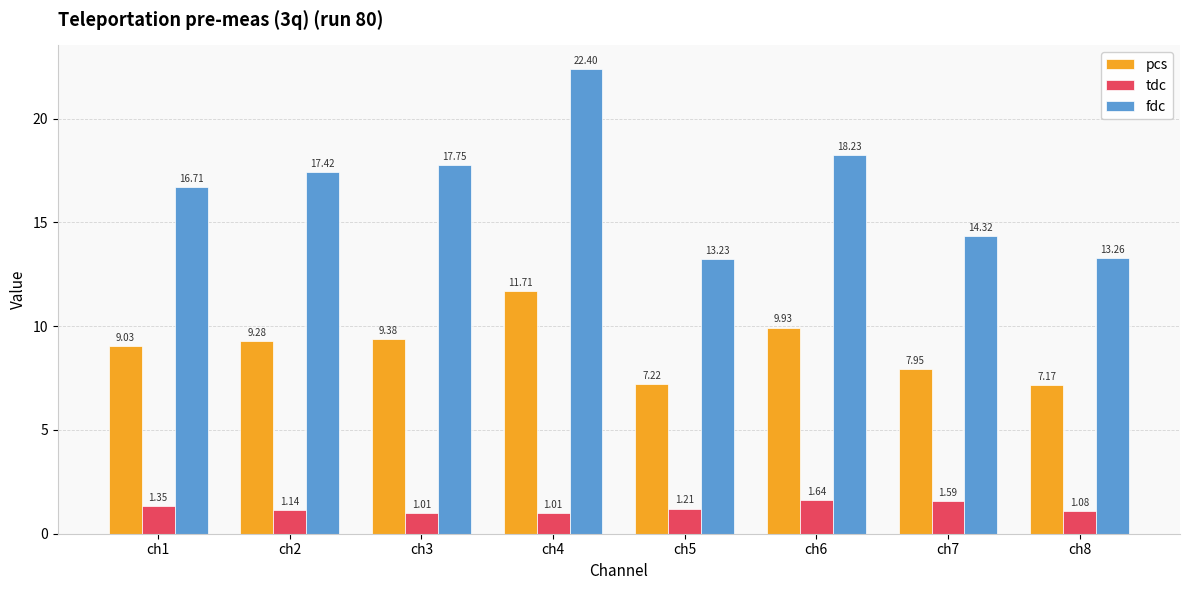

What is the difference between the second highest and minimum values in the fdc series?

5.0